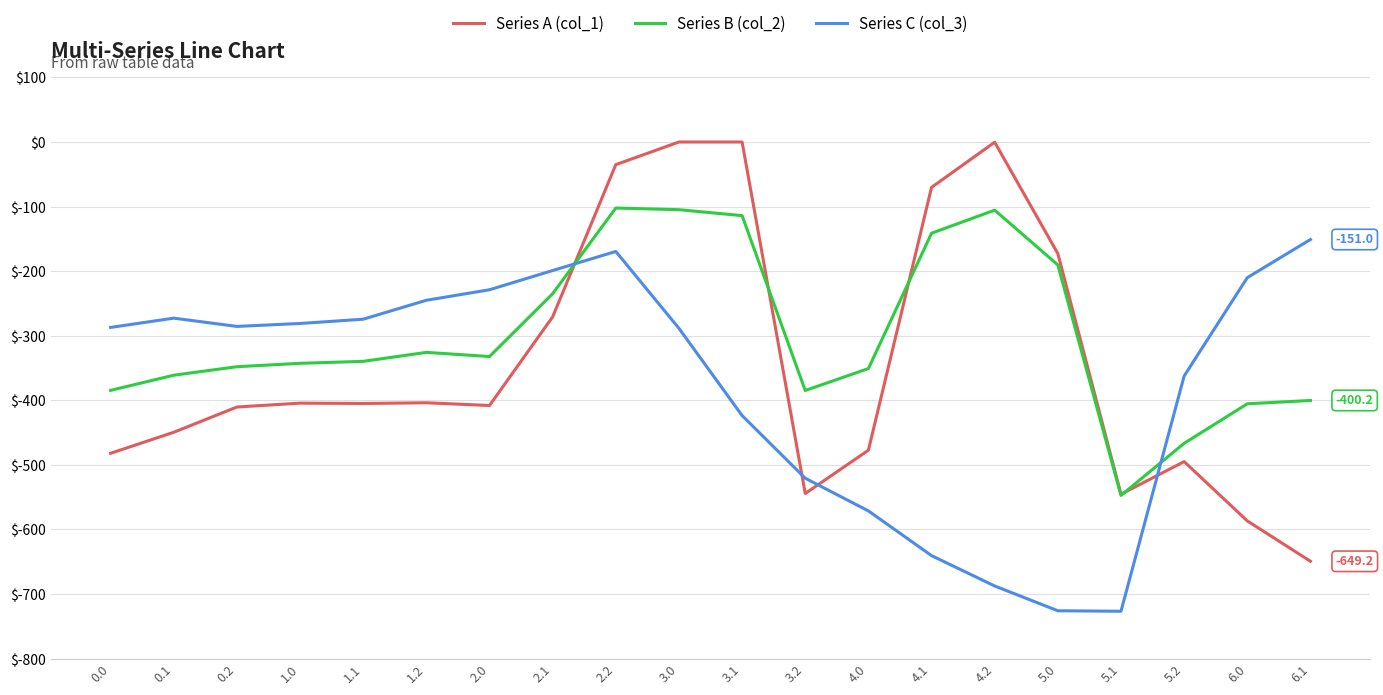

Which series has the largest total across all categories?

Series B (col_2)